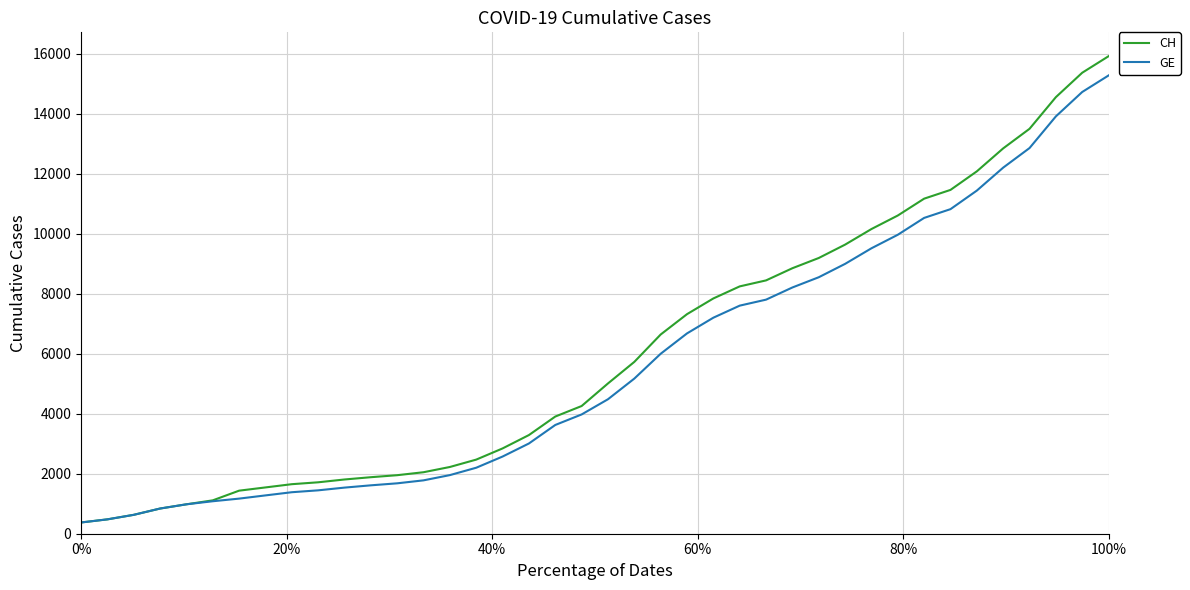

What is the maximum value for GE?

15284